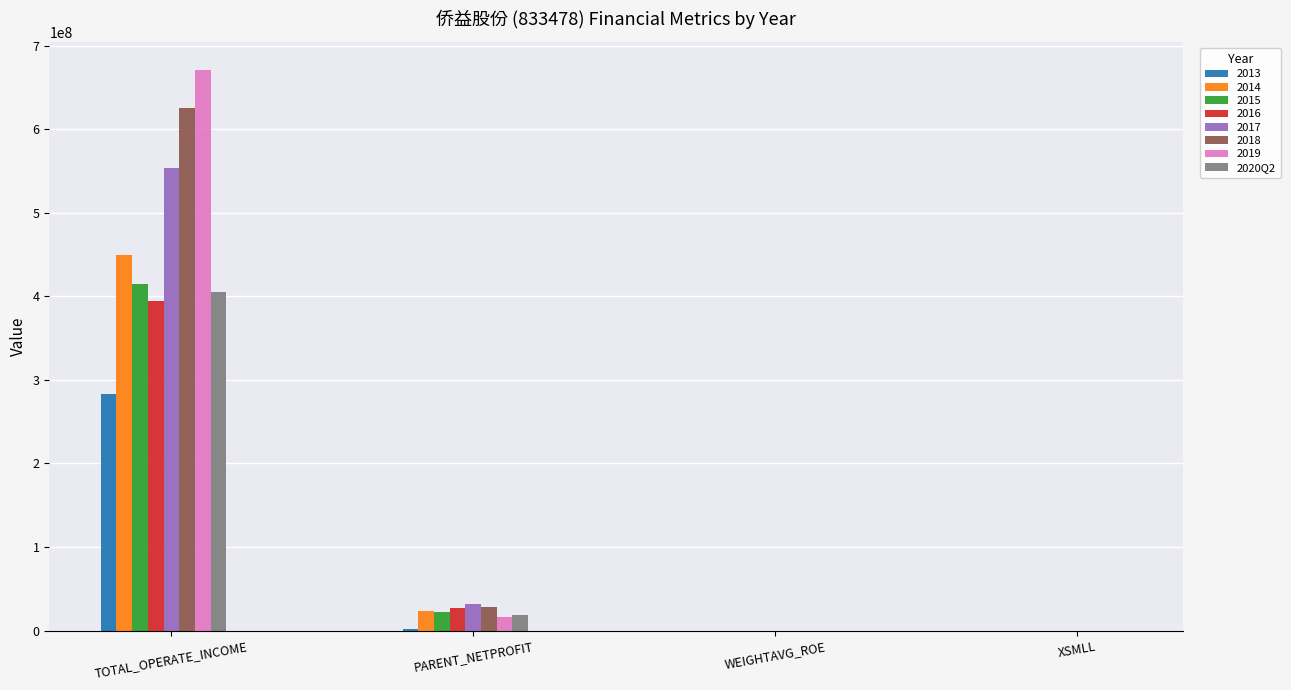

The value of 2016 at TOTAL_OPERATE_INCOME is 394112635.1. True or false?

True